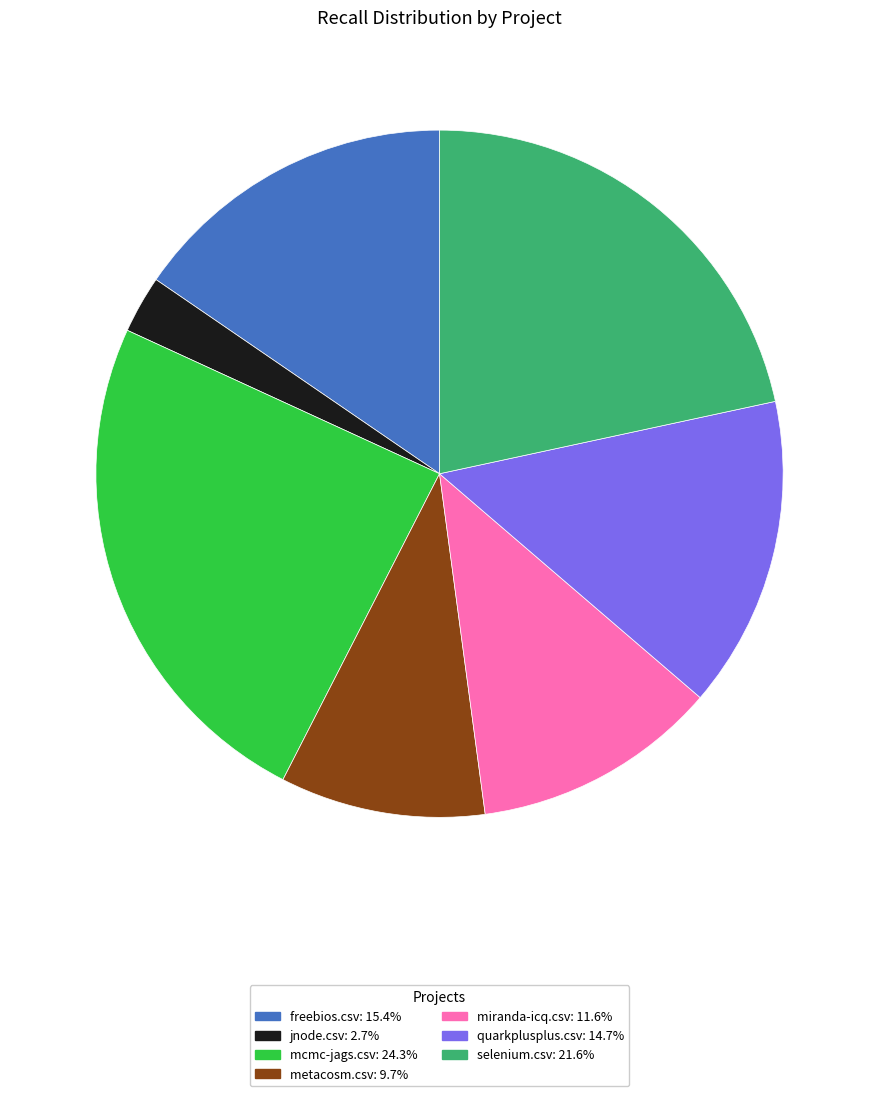

How many slices are in this pie chart?

7